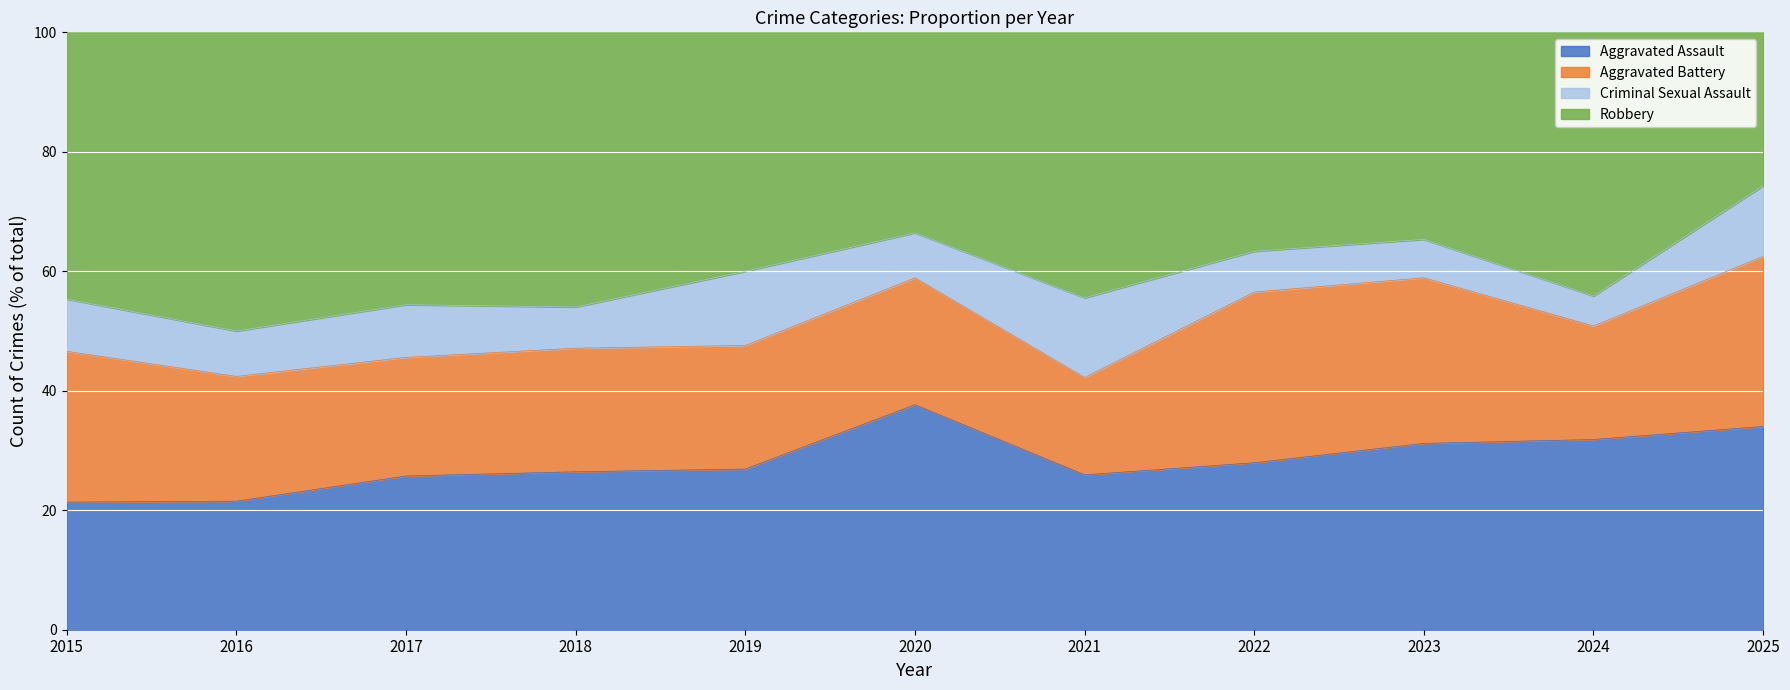

True or false: Aggravated Assault has a value of 42.3 at 2021.

False